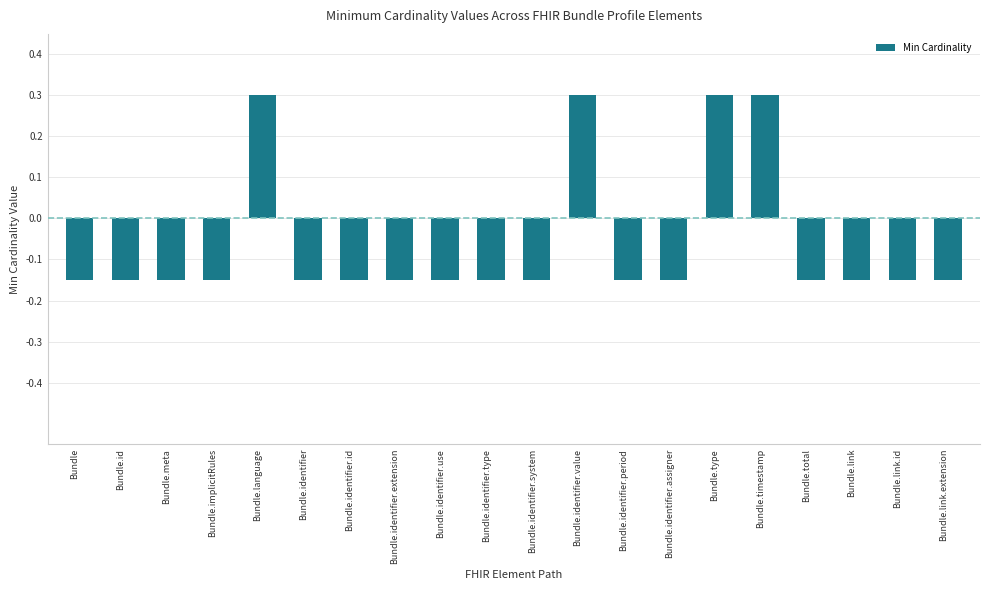

True or false: the data shows -0.3 at Bundle.link.id.

False